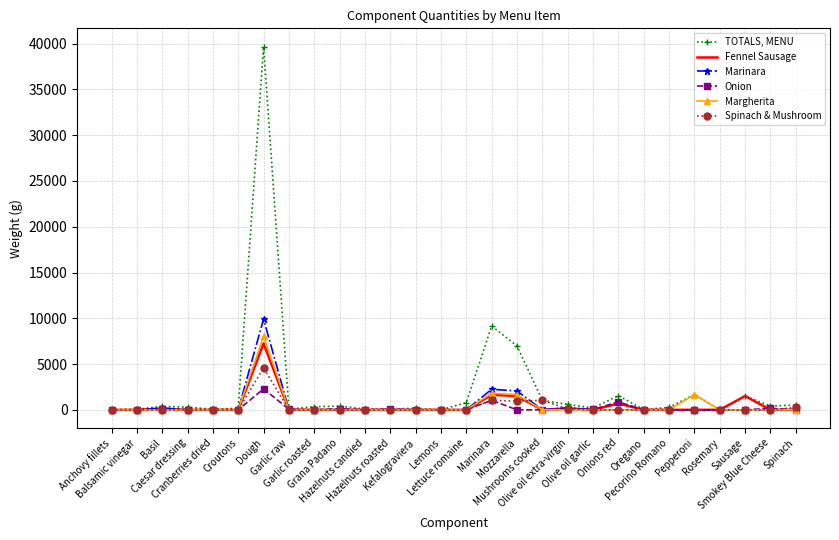

How many categories are shown in the chart?

28